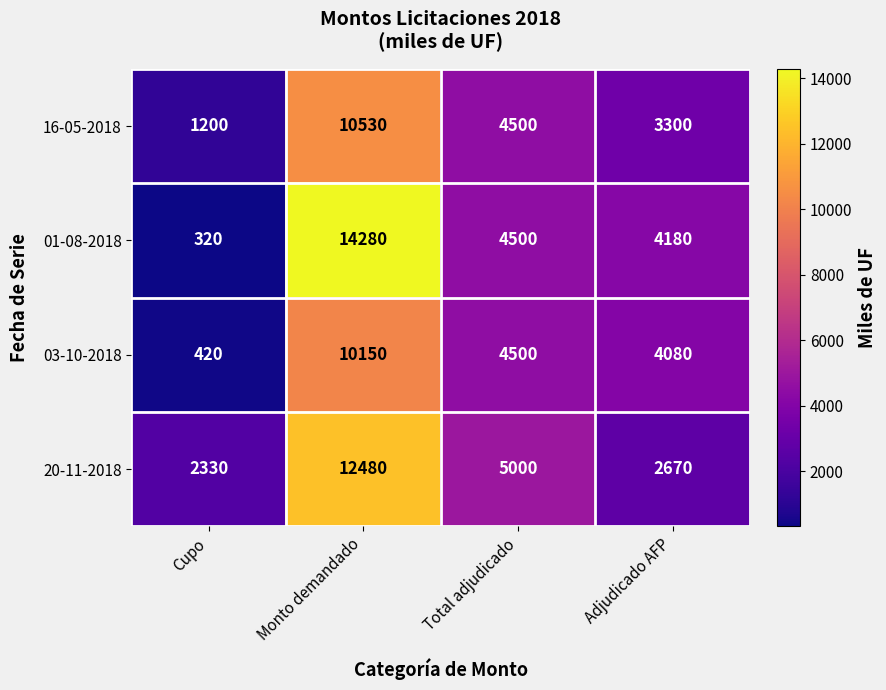

Which category has the lowest value across all series?

Cupo